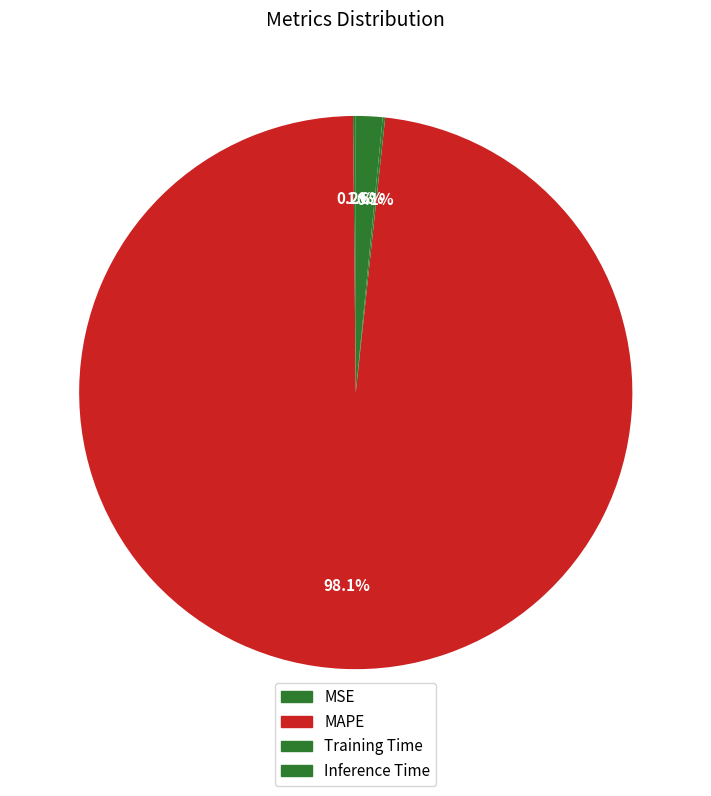

Which slice represents more than half of the pie?

MAPE